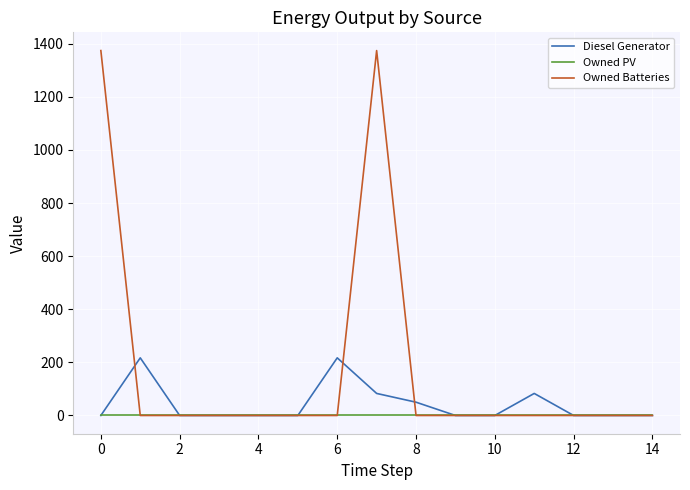

Reading right to left, transcribe all the data shown in this chart.

Diesel Generator: 0.0	0.0	0.0	83.0	0.0	0.0	50.0	83.0	217.0	0.0	0.0	0.0	0.0	217.0	0.0
Owned PV: 0.0	0.0	0.0	0.0	0.0	0.0	0.0	0.0	0.0	0.0	0.0	0.0	0.0	0.0	0.0
Owned Batteries: 0.0	0.0	0.0	0.0	0.0	0.0	0.0	1374.0	0.0	0.0	0.0	0.0	0.0	0.0	1374.0